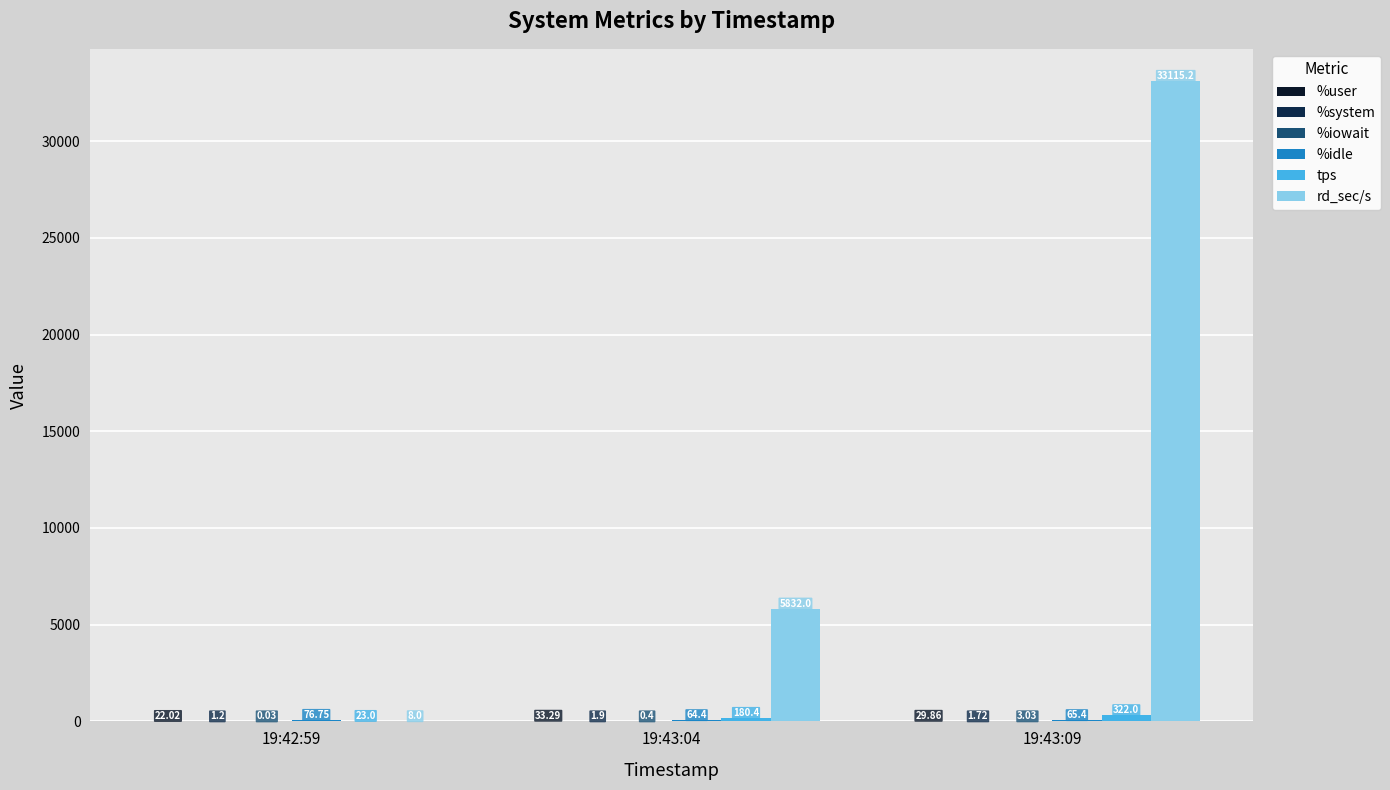

Reading left to right, list all the values displayed in this chart.

%user: 19:42:59=22.0	19:43:04=33.3	19:43:09=29.9
%system: 19:42:59=1.2	19:43:04=1.9	19:43:09=1.7
%iowait: 19:42:59=0.0	19:43:04=0.4	19:43:09=3.0
%idle: 19:42:59=76.8	19:43:04=64.4	19:43:09=65.4
tps: 19:42:59=23.0	19:43:04=180.4	19:43:09=322.0
rd_sec/s: 19:42:59=8.0	19:43:04=5832.0	19:43:09=33115.2